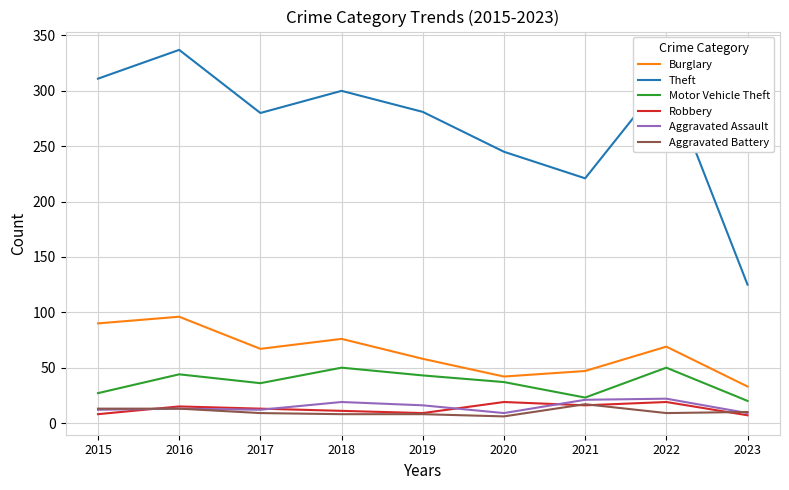

Is the value of Robbery at 2021 greater than the value of Theft at 2017?

No